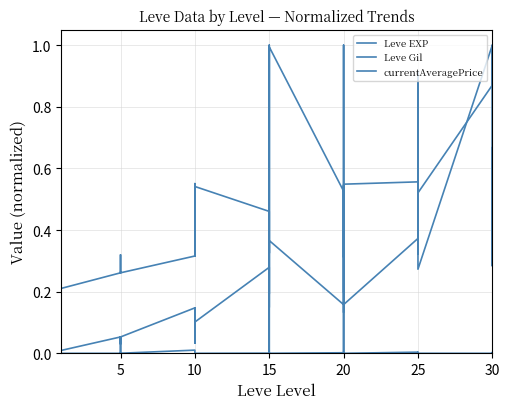

True or false: Leve EXP has a value of 0.6 at 15.

False